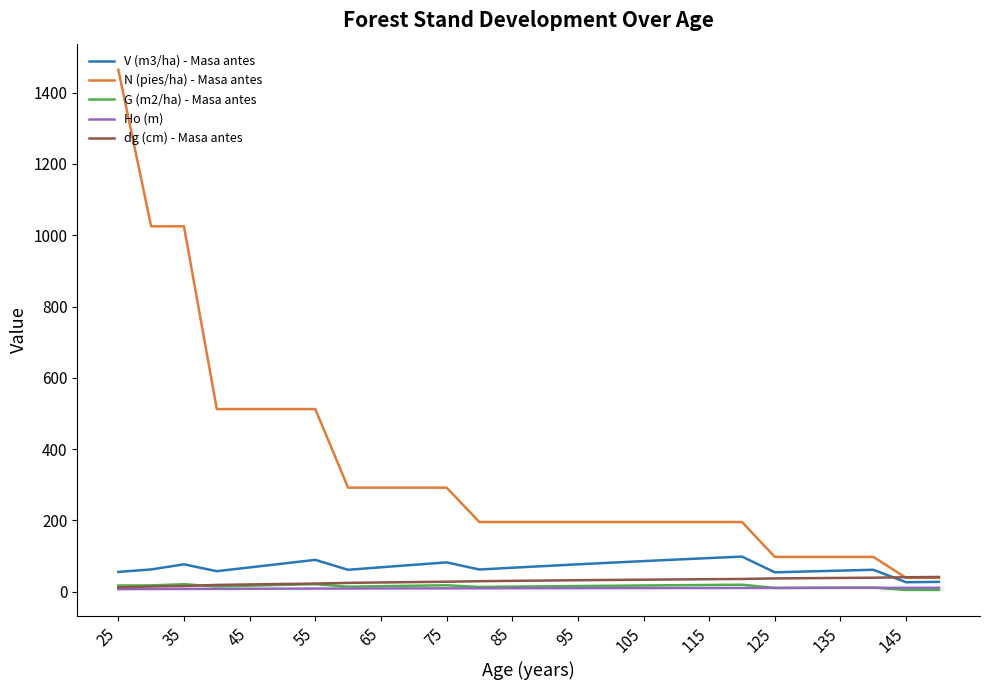

What is the maximum value for V (m3/ha) - Masa antes?

98.7